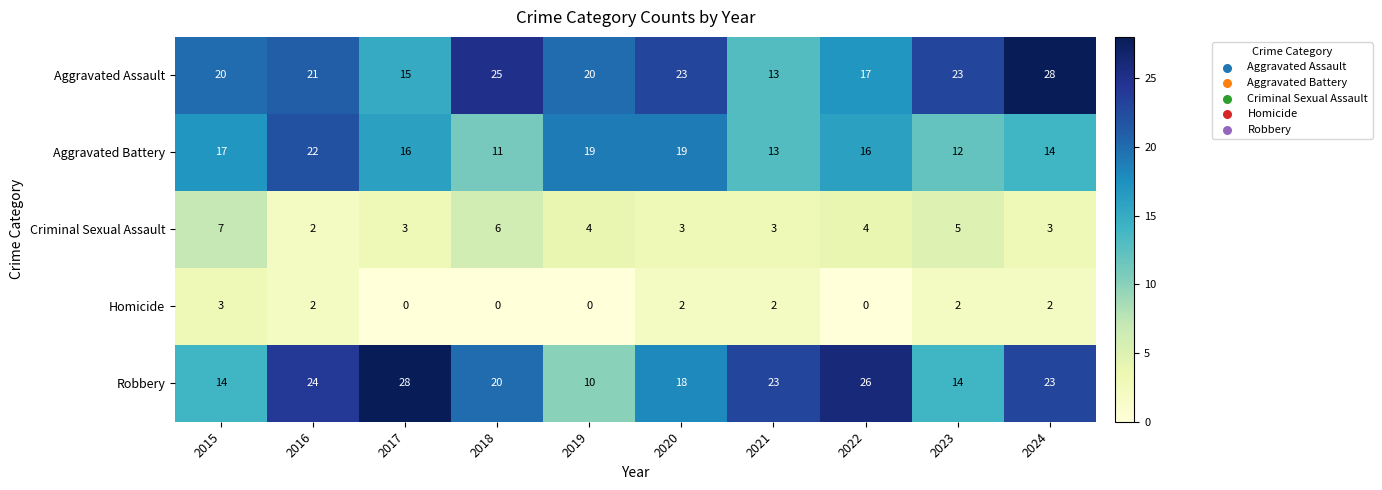

At which label does Robbery first exceed 23?

2016